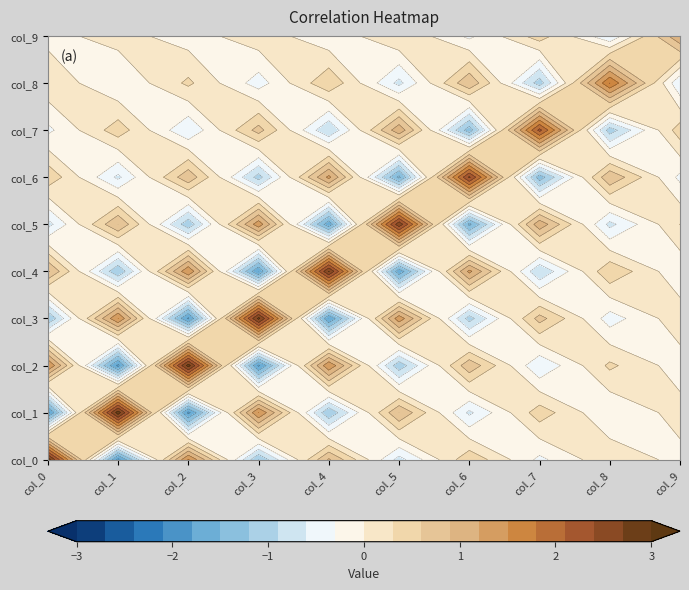

What is the sum of all col_0 values?

1.8